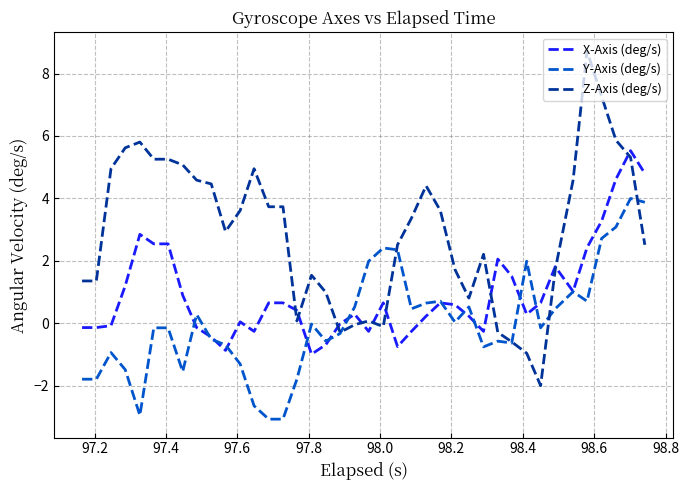

Which series has the largest range (max minus min)?

Z-Axis (deg/s)